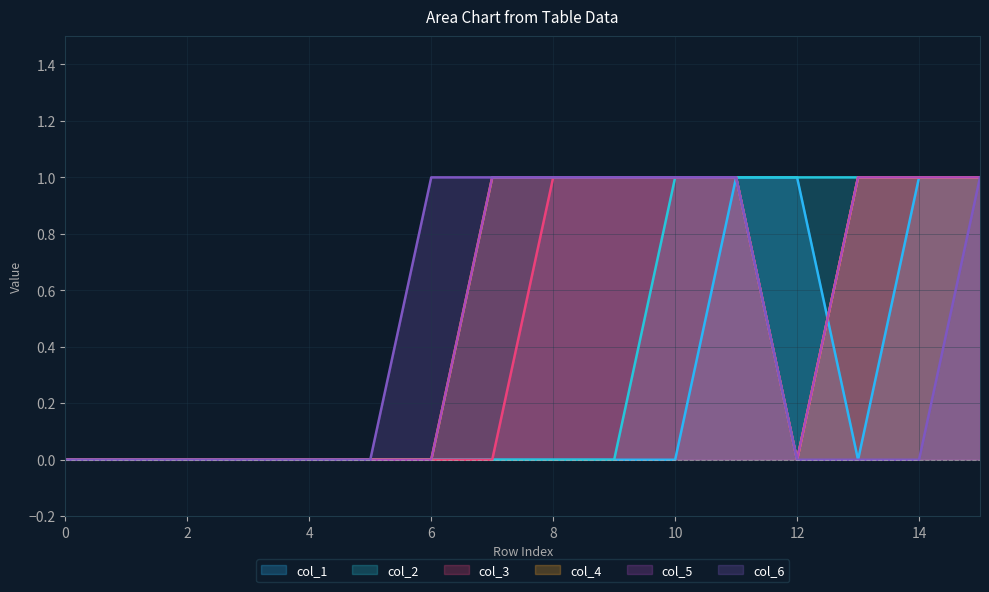

Count the number of data series in this chart.

6